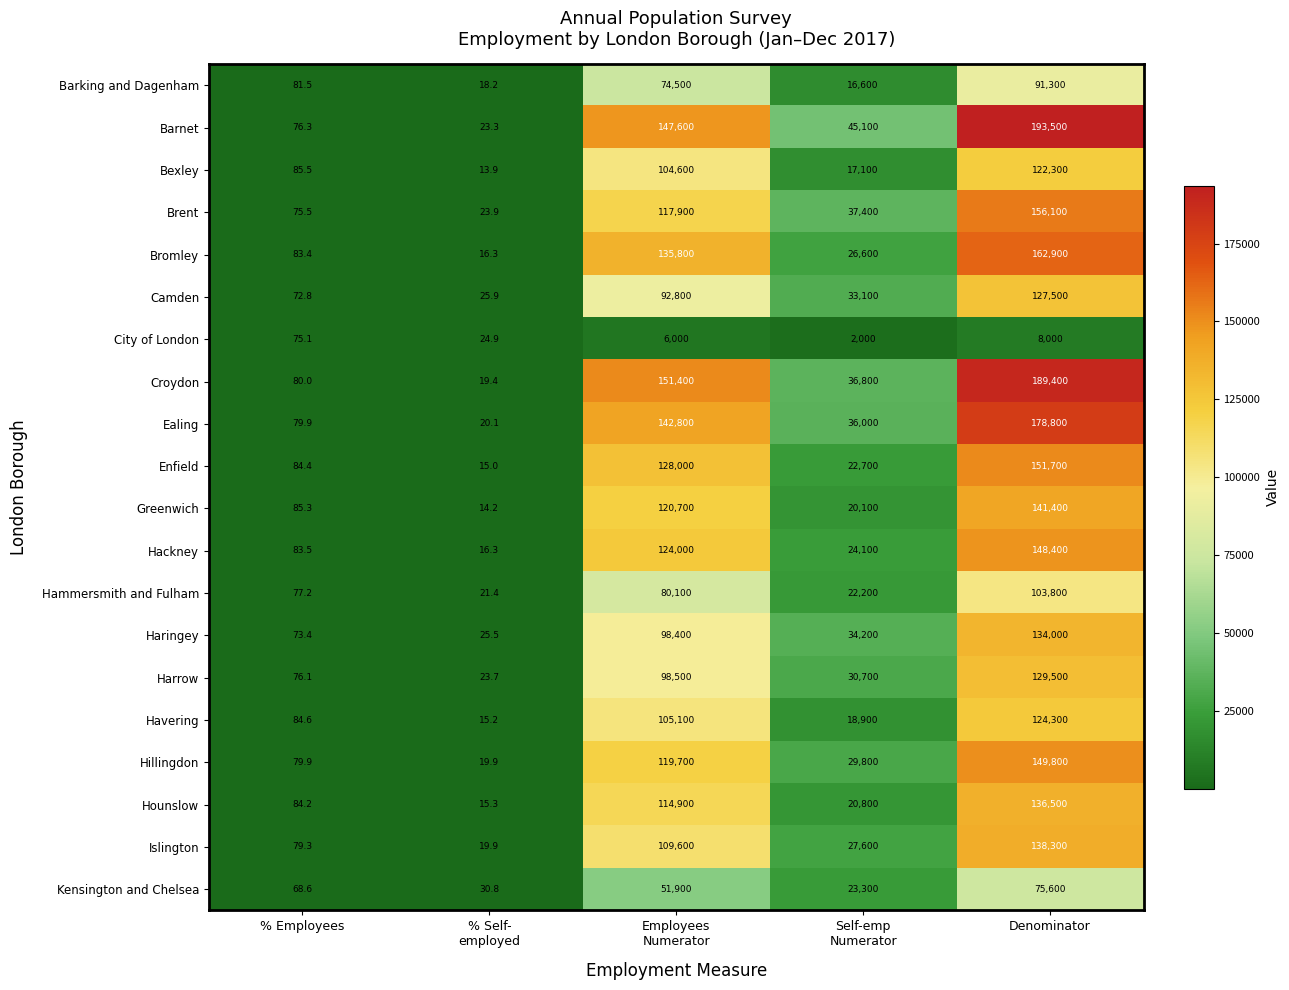

Which series has the largest range (max minus min)?

Barnet